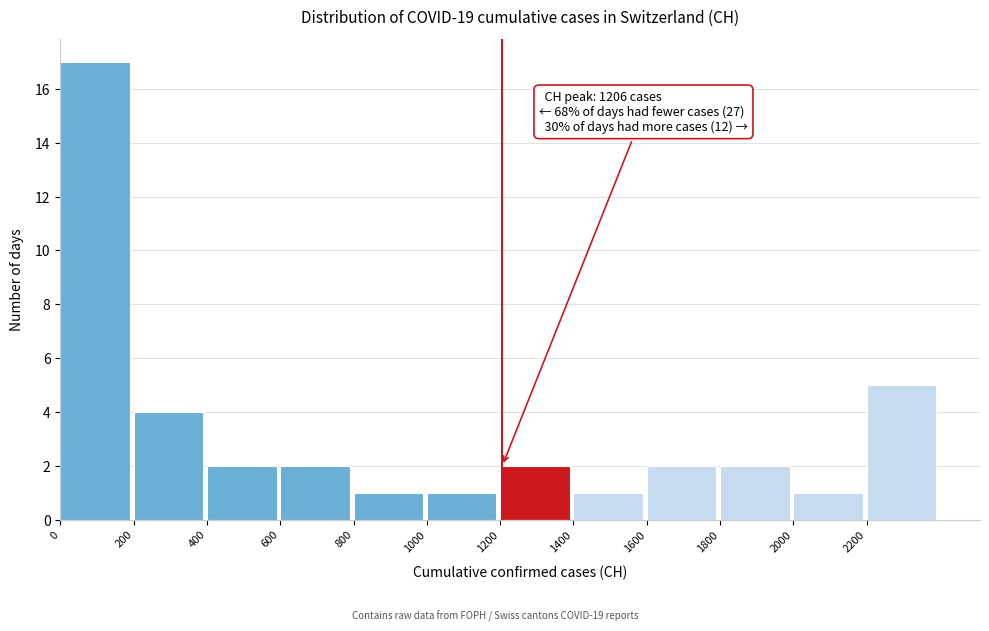

Which range on the x-axis has the tallest bar?

0 to 200